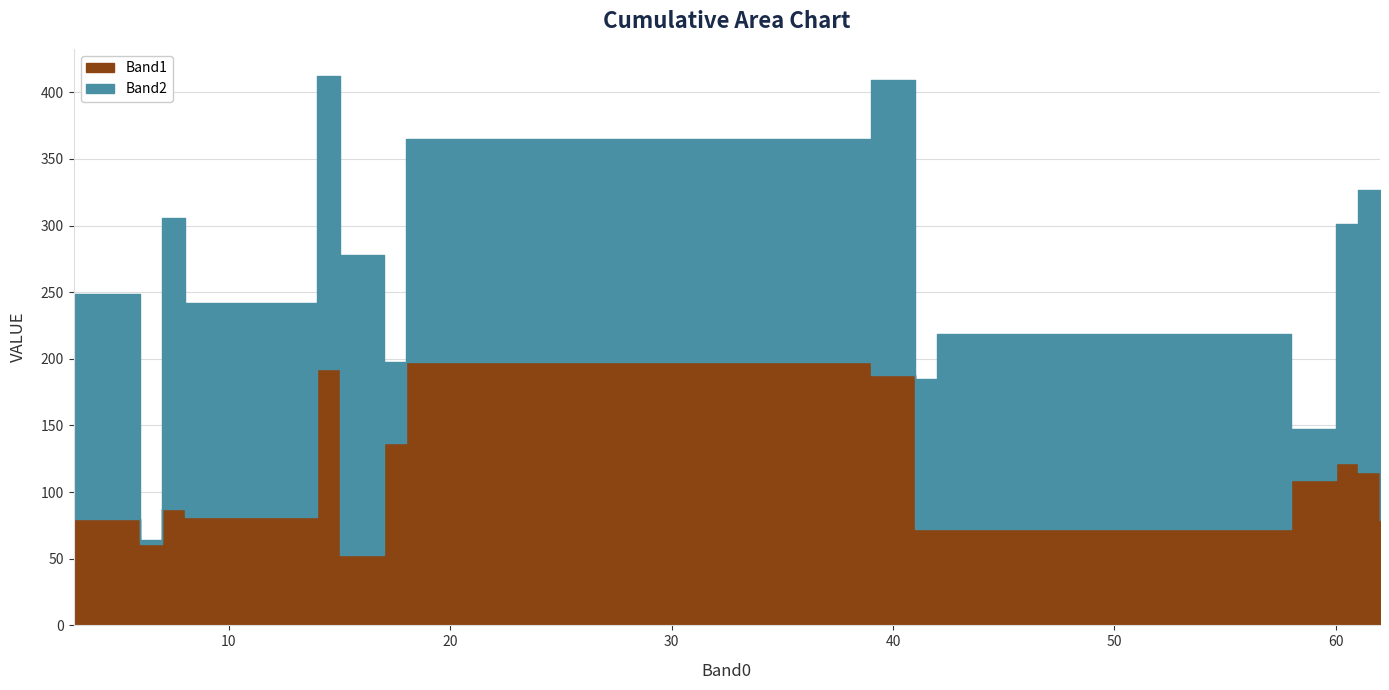

Which has a higher value, 39 or 61?

39